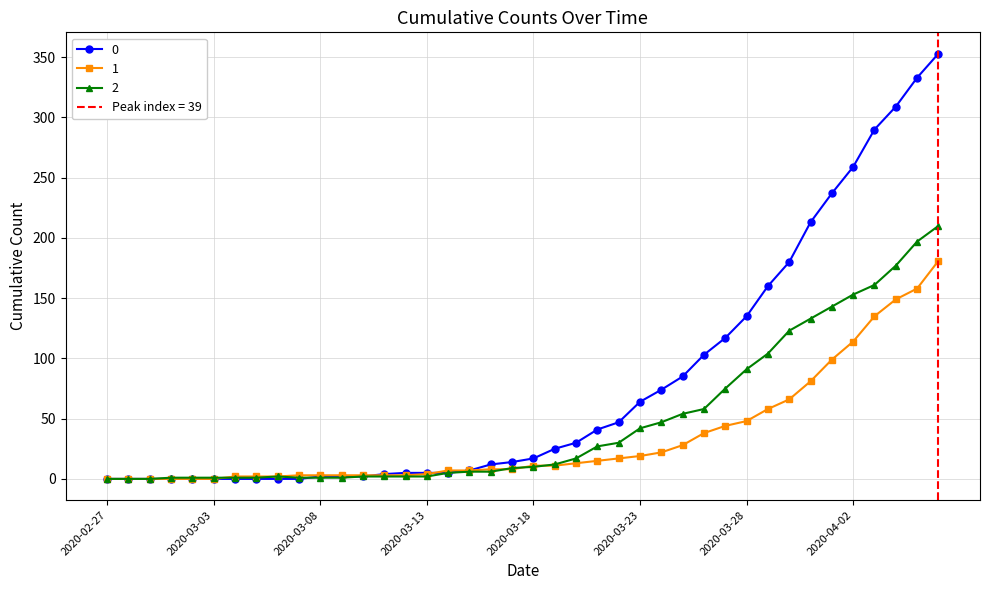

What is the value of the 0 point at the 21st from the left?

17